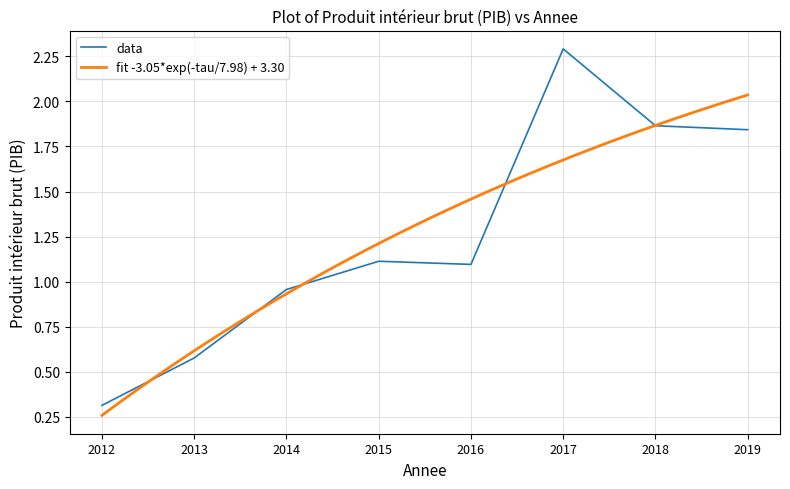

The value at 2016 is 0.5. True or false?

False